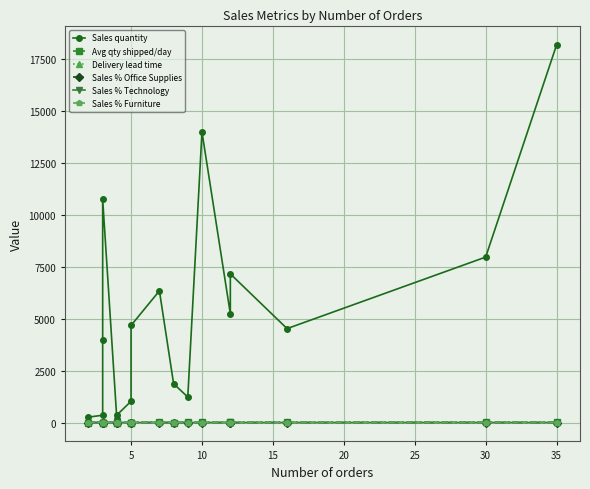

Which has a higher value, 5 or 20?

5